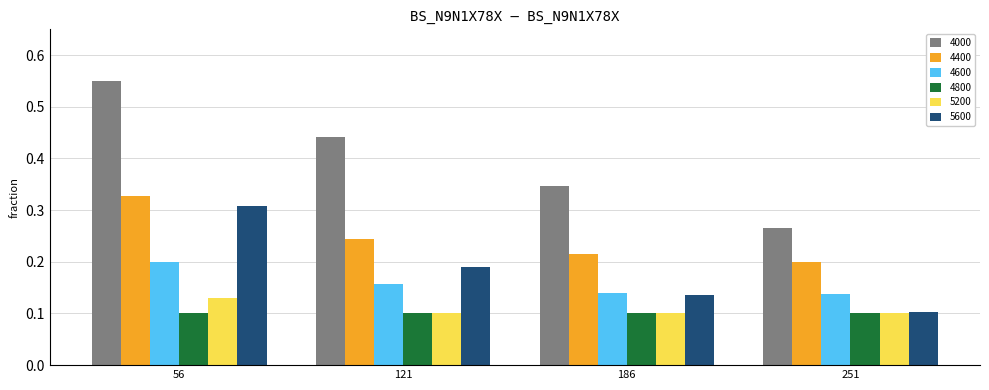

Is the value of 4400 at 121 greater than the value of 4600 at 251?

Yes